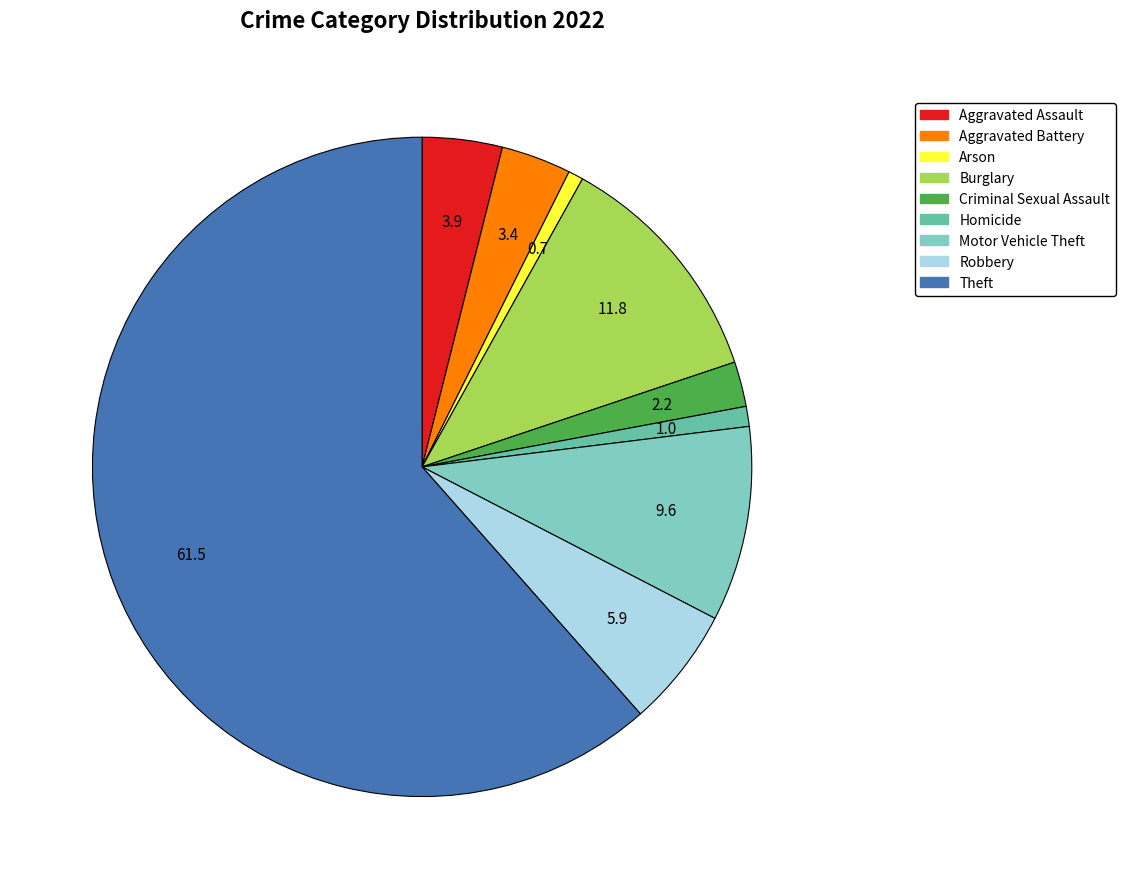

Which has a higher value, Theft or Robbery?

Theft